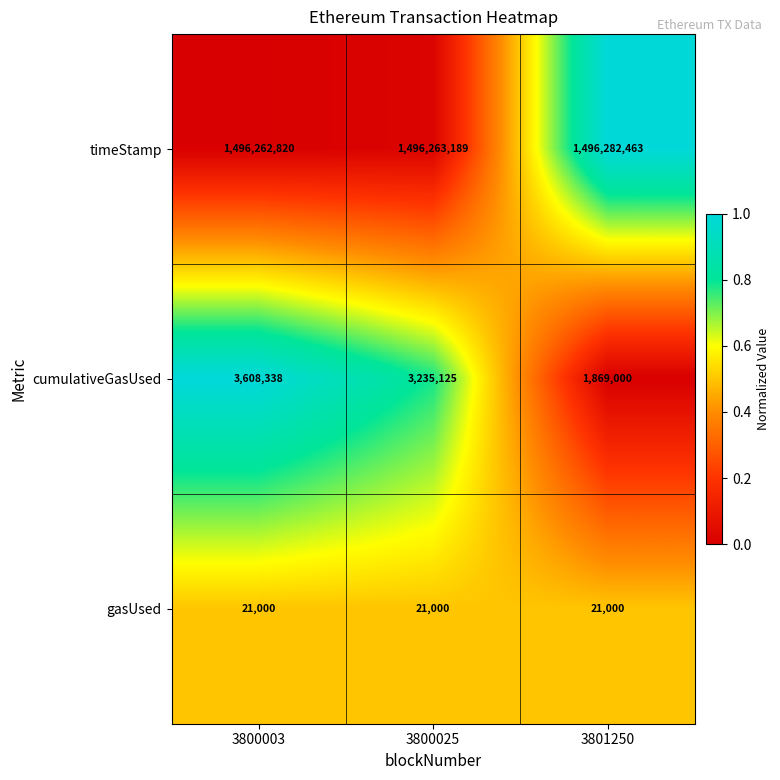

Reading left to right, transcribe all the data shown in this chart.

timeStamp: 1496262820	1496263189	1496282463
cumulativeGasUsed: 3608338	3235125	1869000
gasUsed: 21000	21000	21000